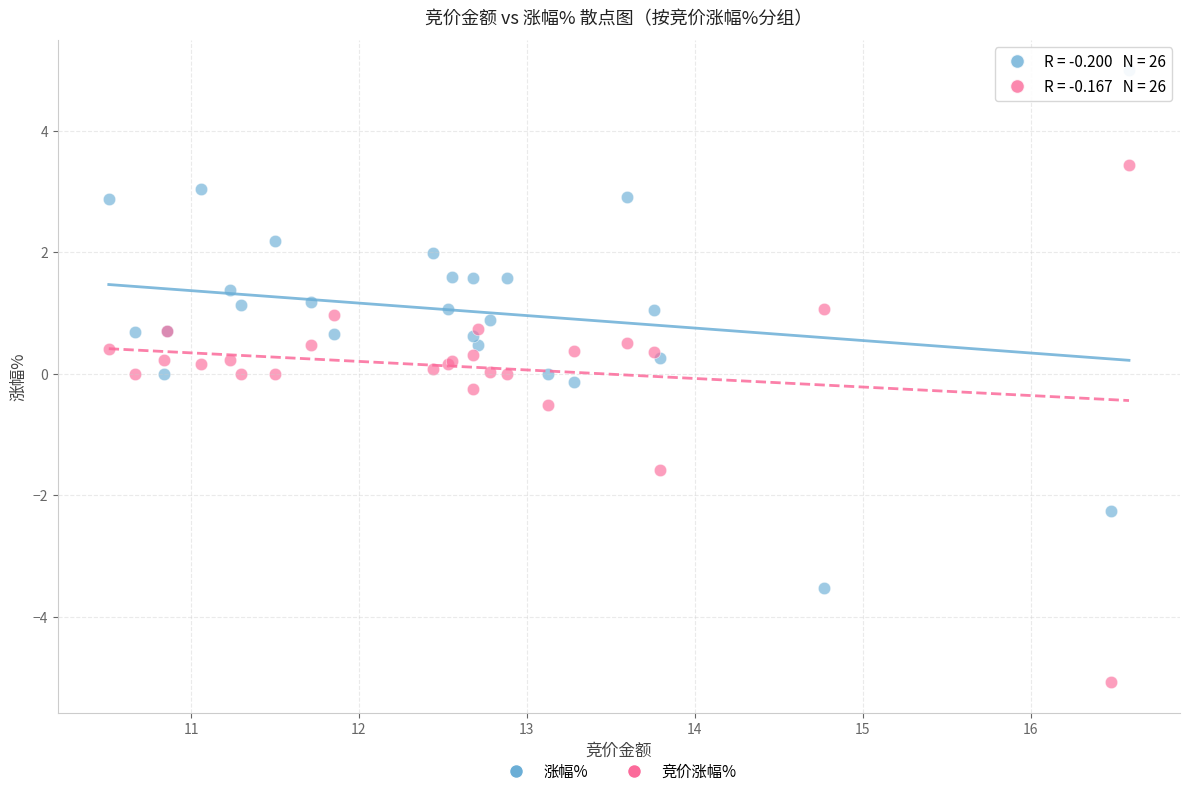

Which series contains the lowest Y value?

竞价涨幅%